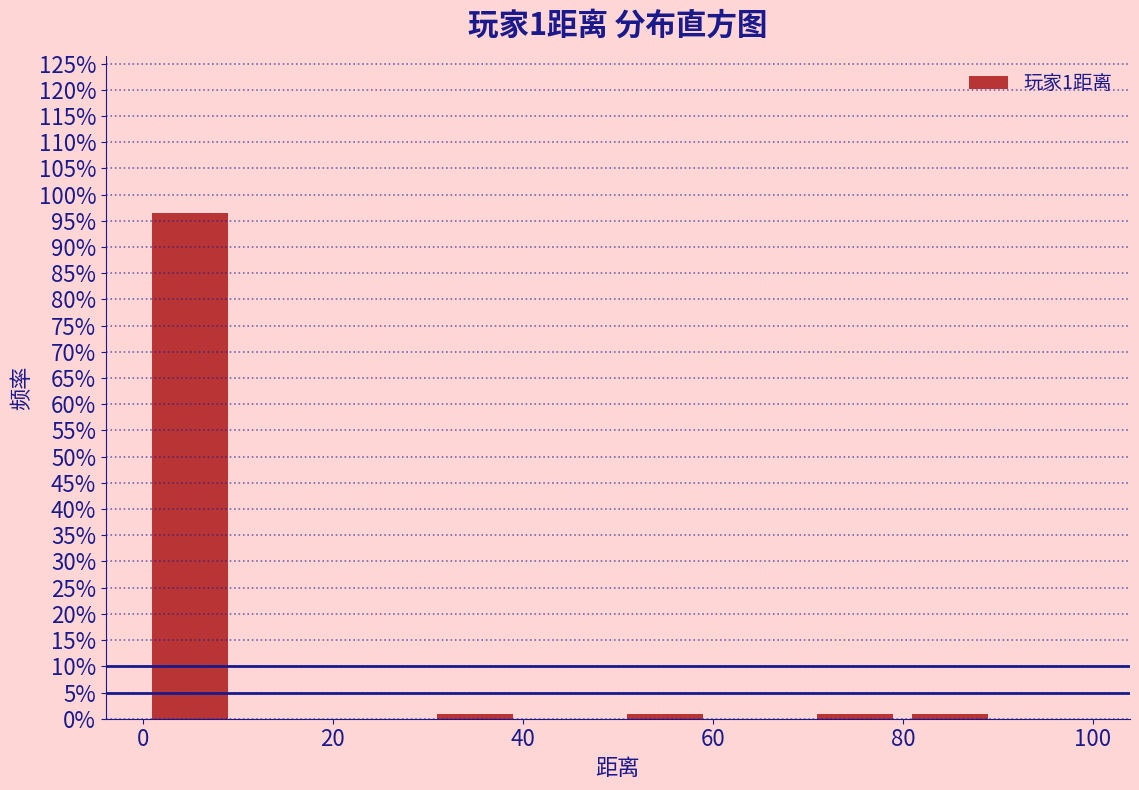

Over which range of the x-axis is the bar tallest?

0 to 10